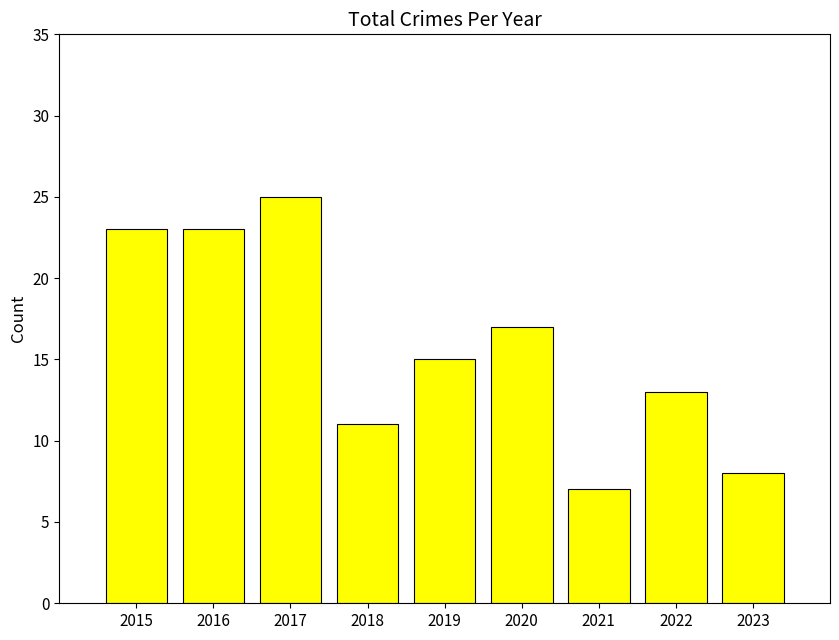

What is the difference between the second highest and minimum values?

16